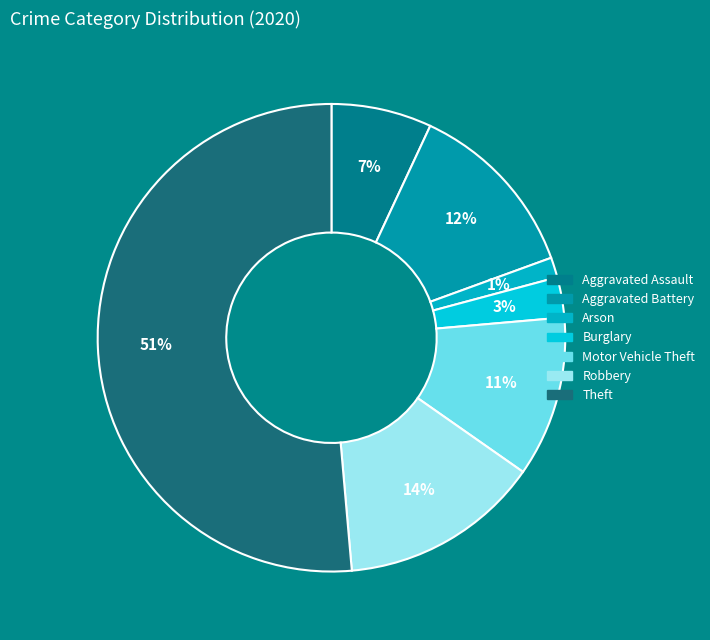

Which has a higher value, Aggravated Battery or Motor Vehicle Theft?

Aggravated Battery